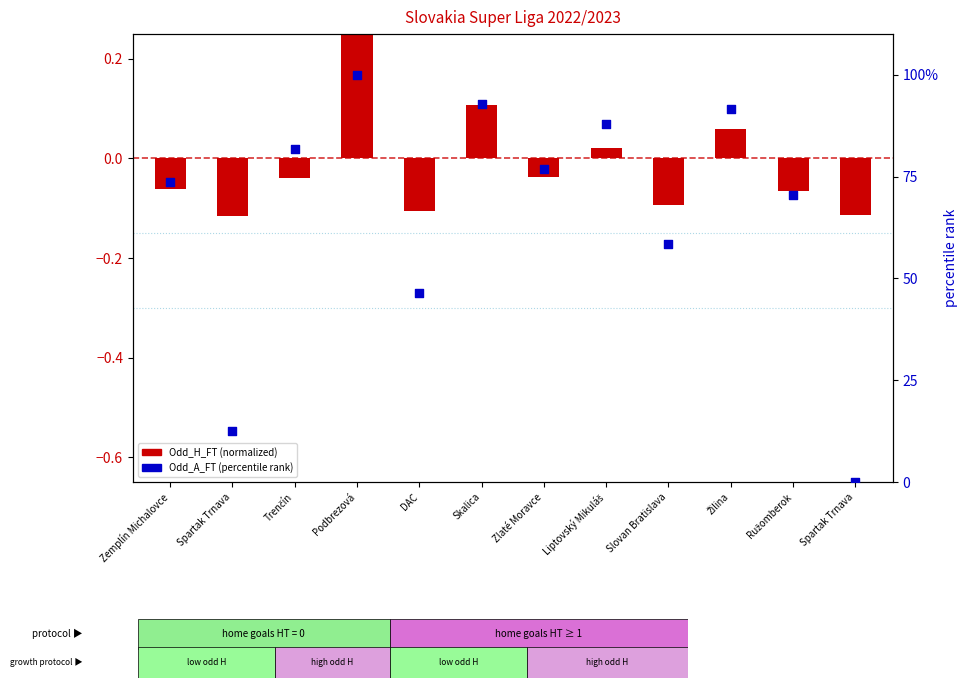

Is the value of Odd_H_FT (normalized) at Zemplín Michalovce greater than the value of Odd_A_FT (percentile rank) at Žilina?

No